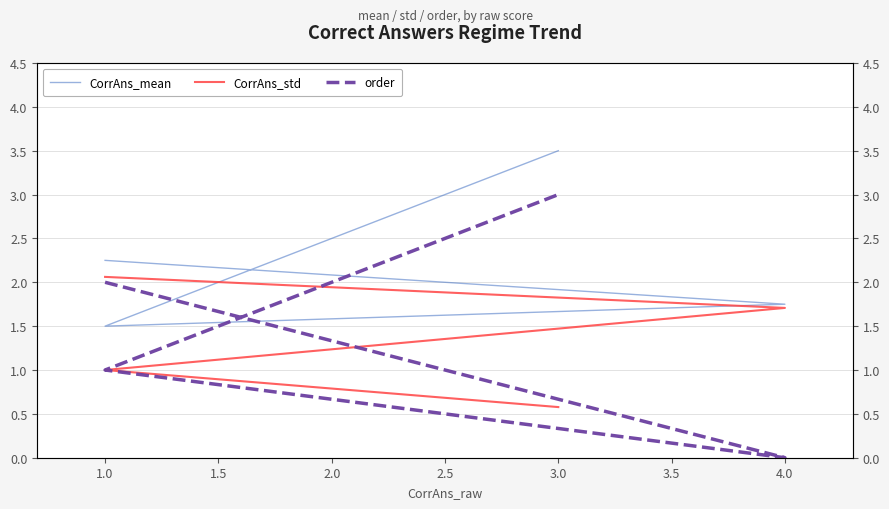

Does the chart have visible grid lines?

Yes